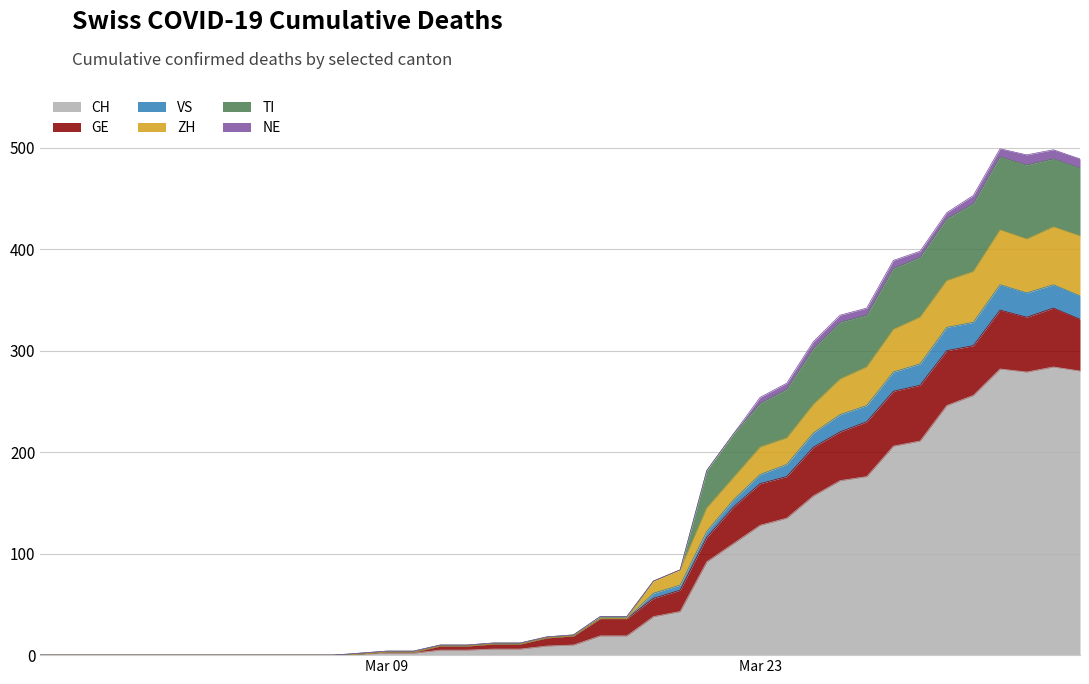

What is the difference between the maximum and second lowest values in the CH series?

284